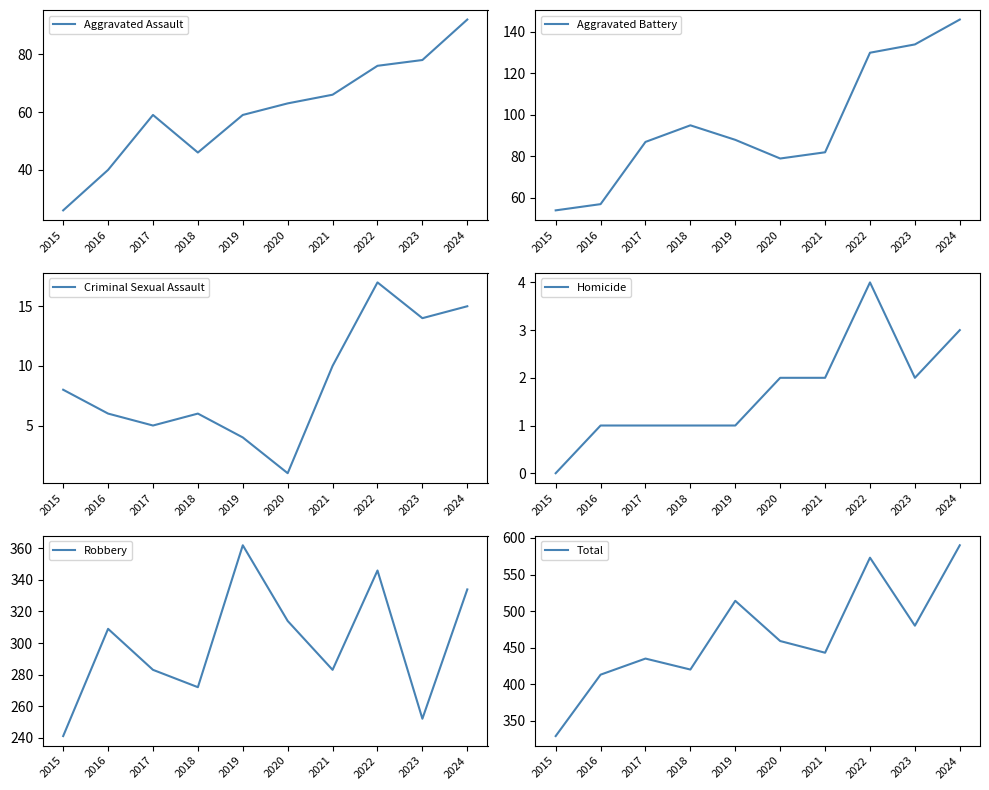

Is it true that Aggravated Battery equals 87 at 2015?

False